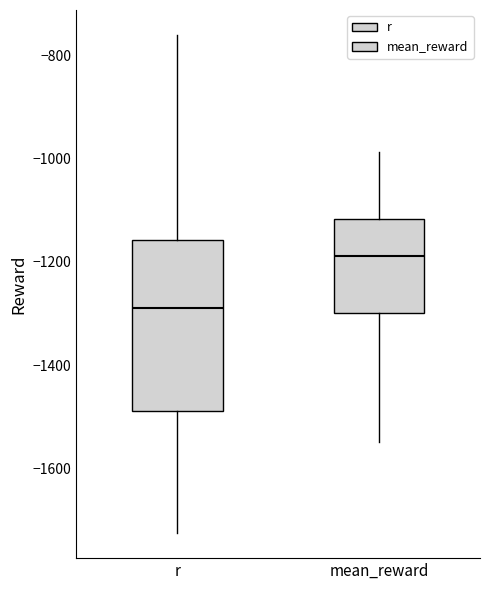

Reading left to right, transcribe this box plot: for each box, give where its median line is, the range the box spans, and where its two whiskers end, as read against the y-axis. The values are not printed on the chart, so give them approximately, as read against the axis.

r: median -1280, box -1480 to -1160, whiskers -1720 to -760
mean_reward: median -1180, box -1300 to -1120, whiskers -1540 to -980